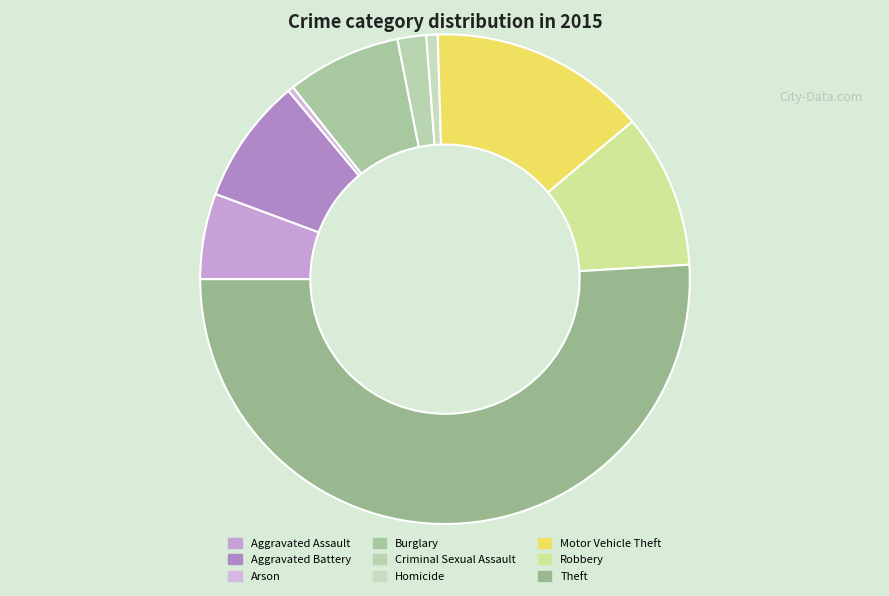

To the nearest percent, what is the difference between the Robbery and Criminal Sexual Assault slice percentages?

8%